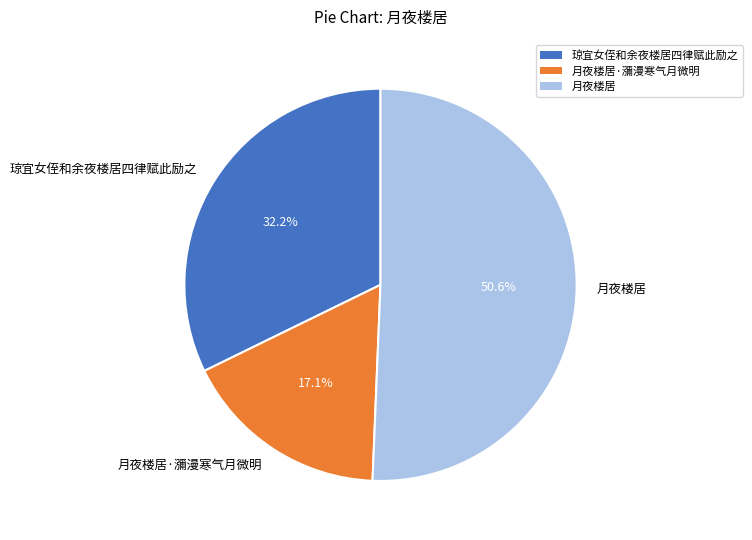

To the nearest percent, what is the difference between the largest and smallest slice percentages?

34%